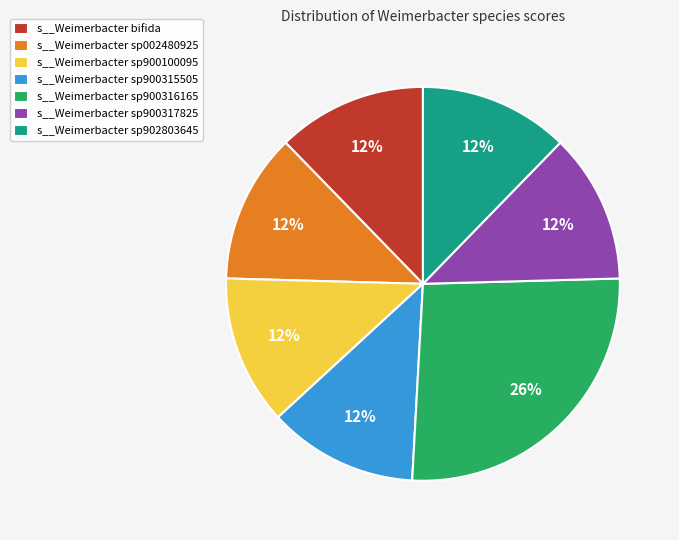

To the nearest percent, what is the combined percentage of s__Weimerbacter sp902803645 and s__Weimerbacter sp900316165?

39%